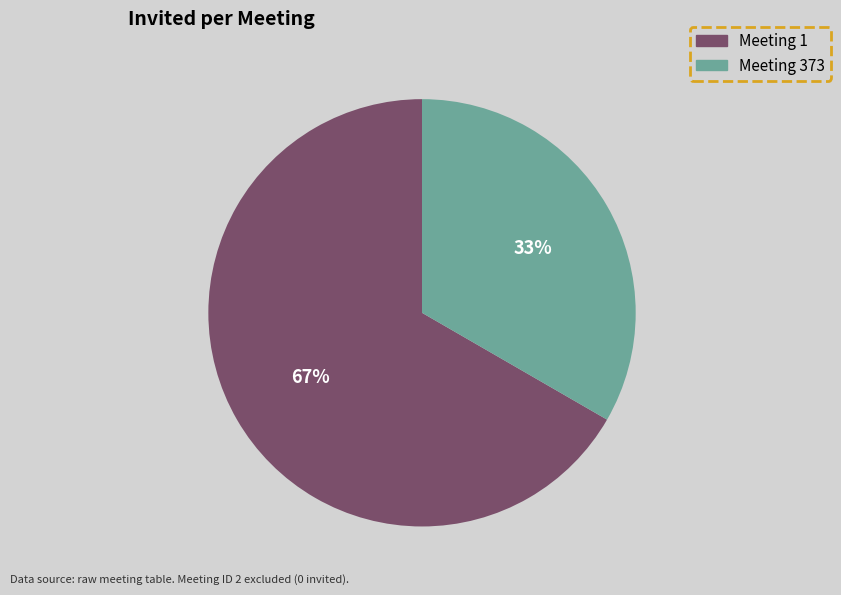

To the nearest percent, what is the average slice percentage?

50%